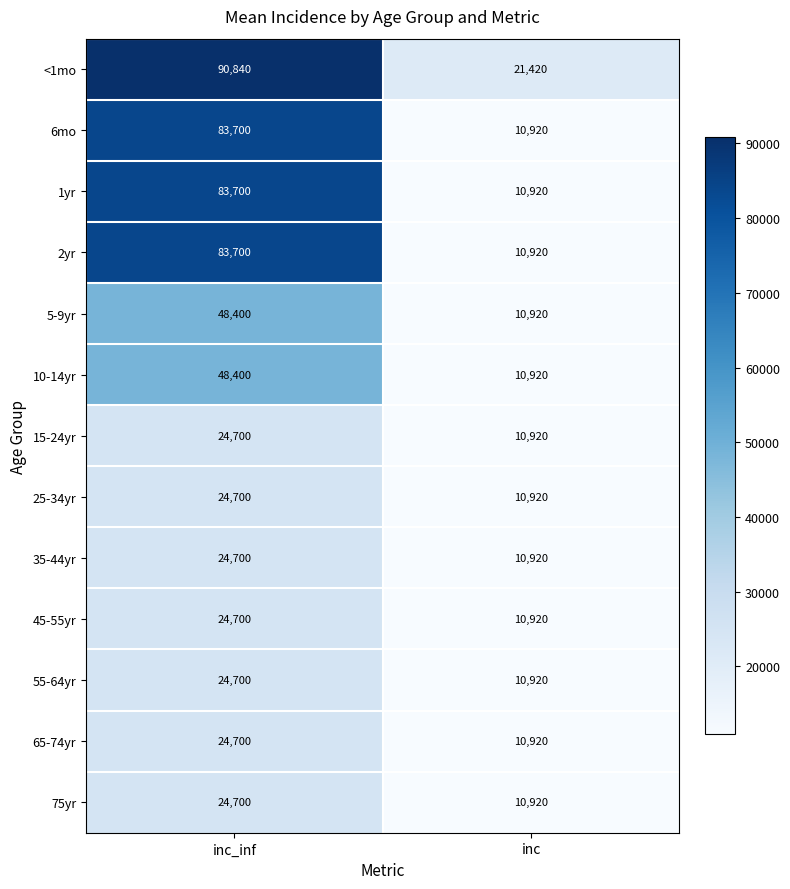

At which category is the sum across all series the highest?

inc_inf